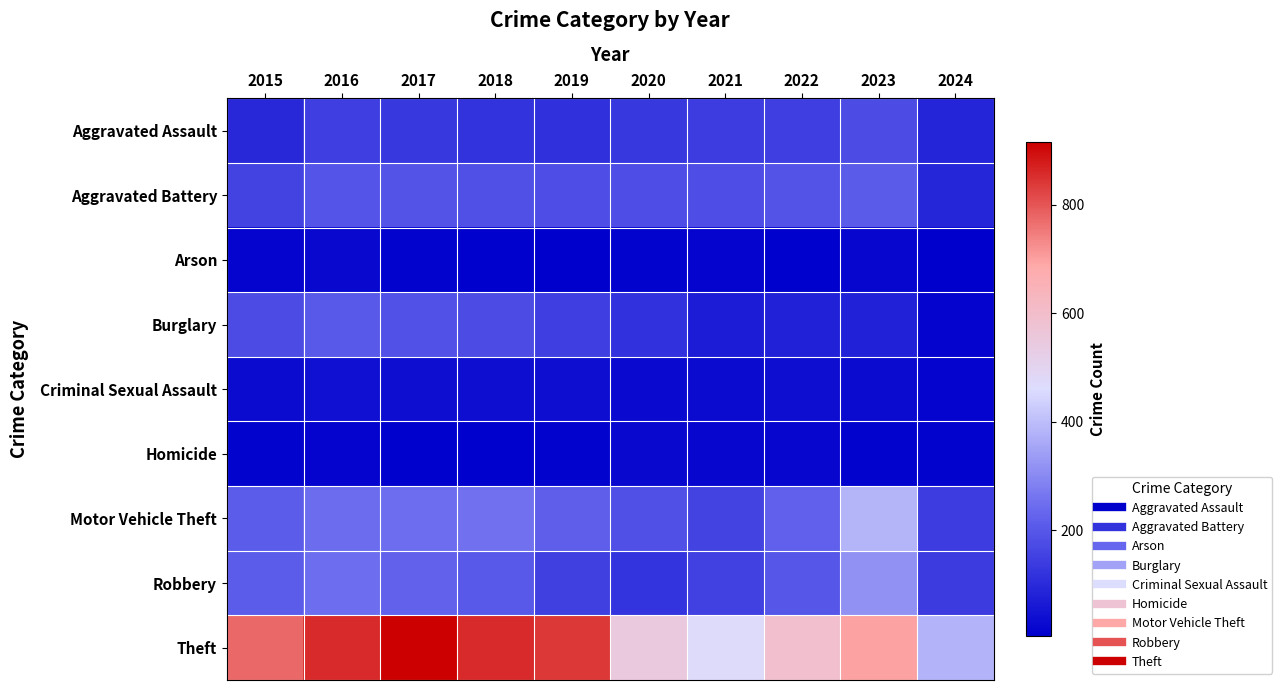

At 2016, list the series in order from smallest to largest.

Homicide, Arson, Criminal Sexual Assault, Aggravated Assault, Aggravated Battery, Burglary, Motor Vehicle Theft, Robbery, Theft